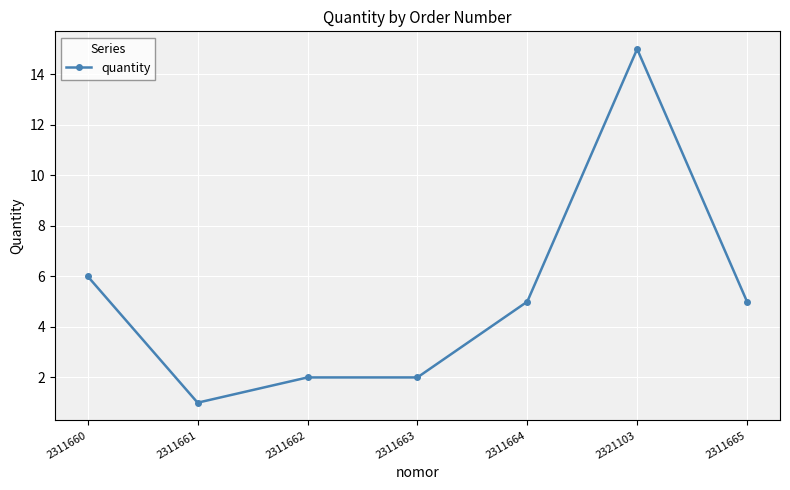

What is the smallest value displayed?

1